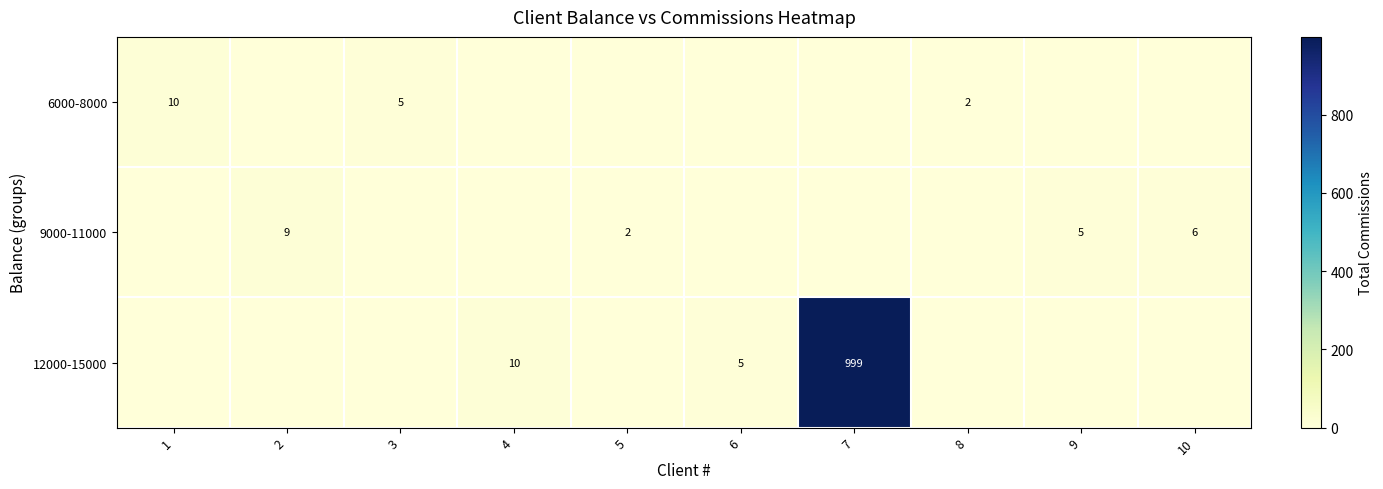

The 12000-15000 series shows 3 at 6. True or false?

False